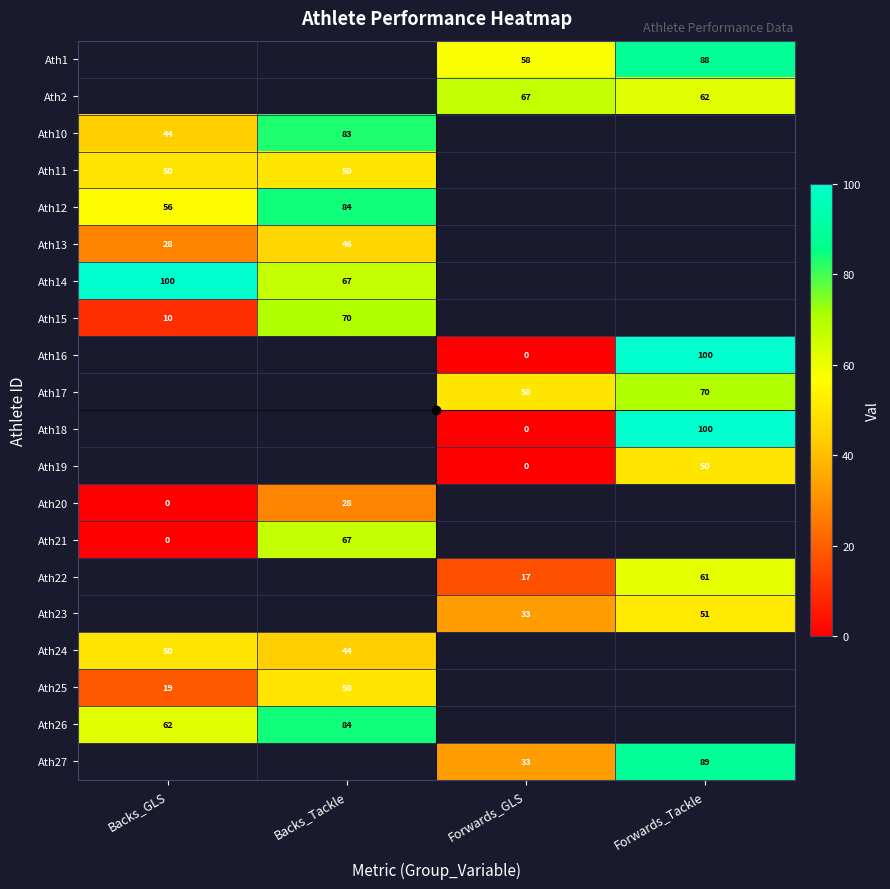

The value of Ath24 at Backs_GLS is 50.0. True or false?

True